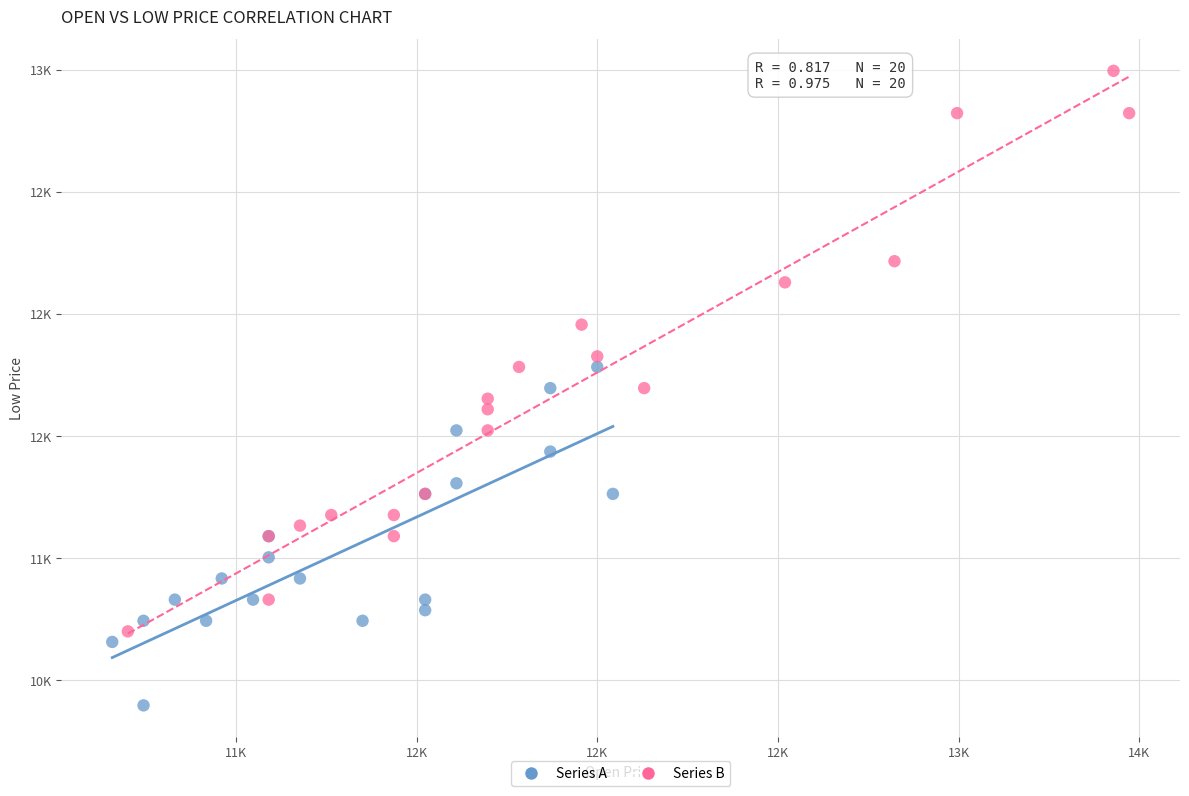

Which series has the largest Y range (max minus min)?

Series B